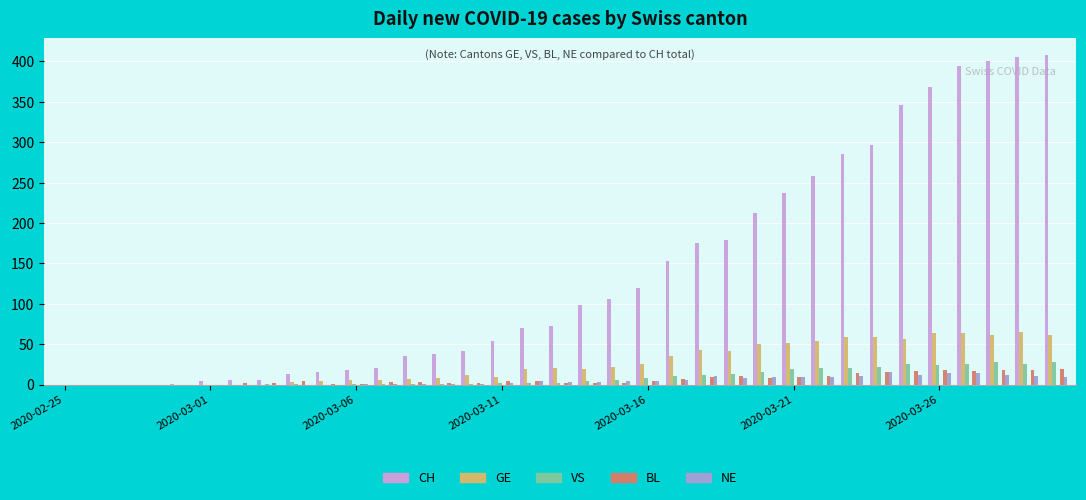

What is the maximum value shown in the chart?

408